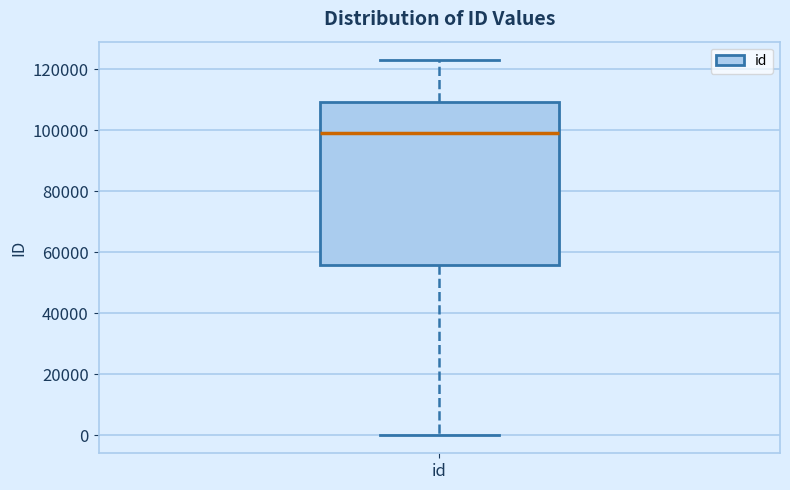

Where is the lower edge of the box for id on the y-axis? The values are not printed on the chart, so give them approximately, as read against the axis.

56000